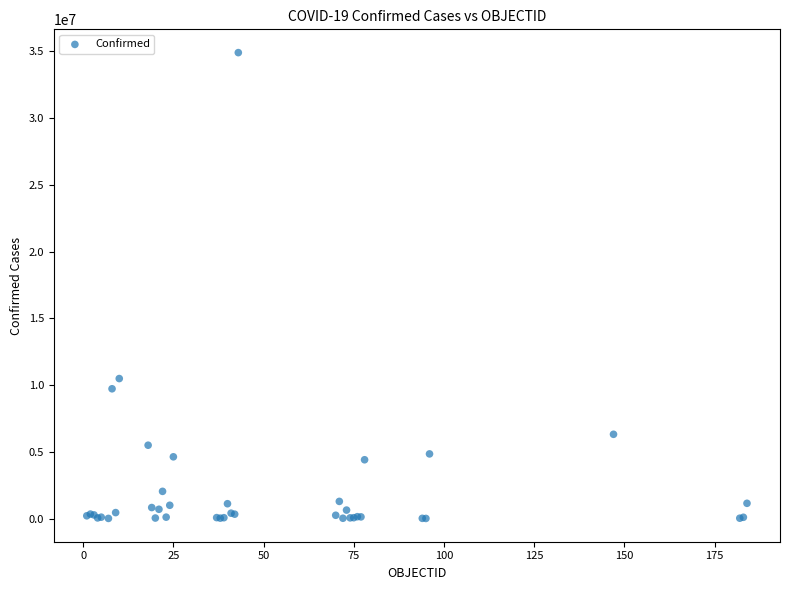

What Y value in the scatter plot is closest to 17457917?

10487217